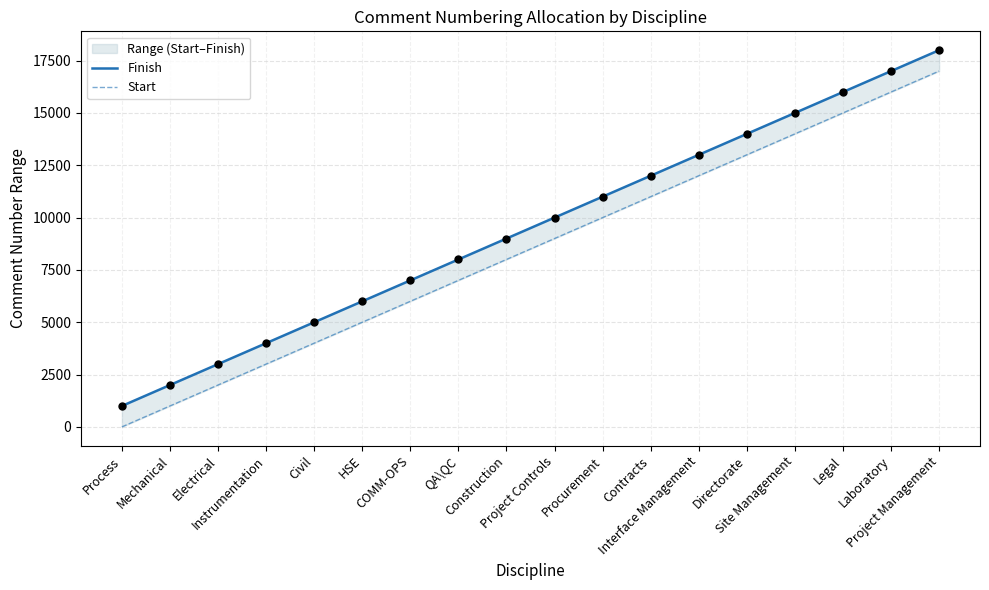

Which series has the largest Y range (max minus min)?

Finish